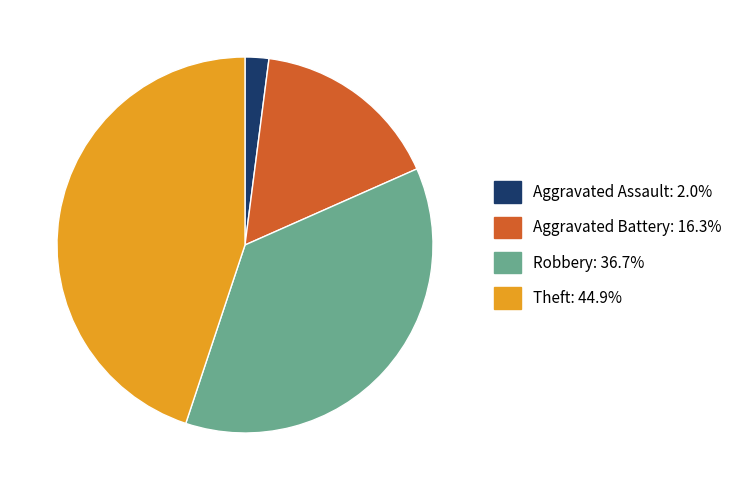

Does any single category account for the majority?

No